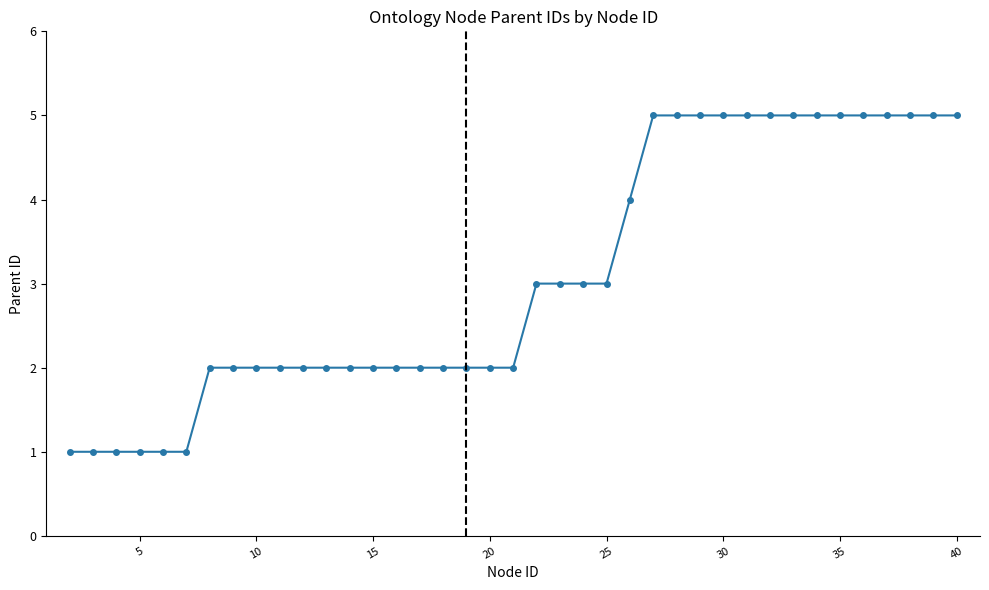

What is the difference between the maximum and minimum values?

4